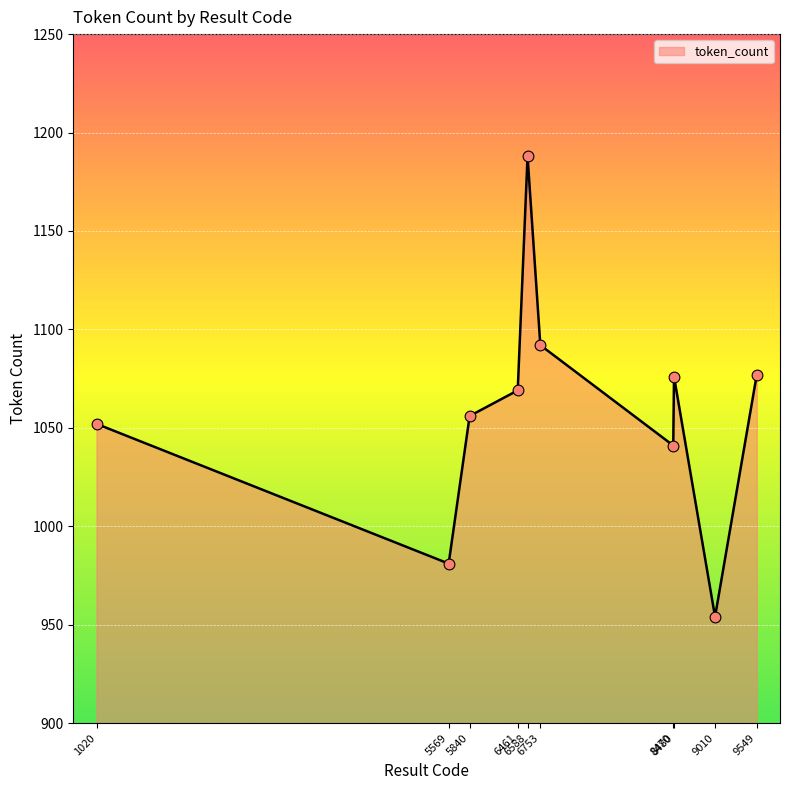

Which has a higher value, 6753 or 5840?

6753